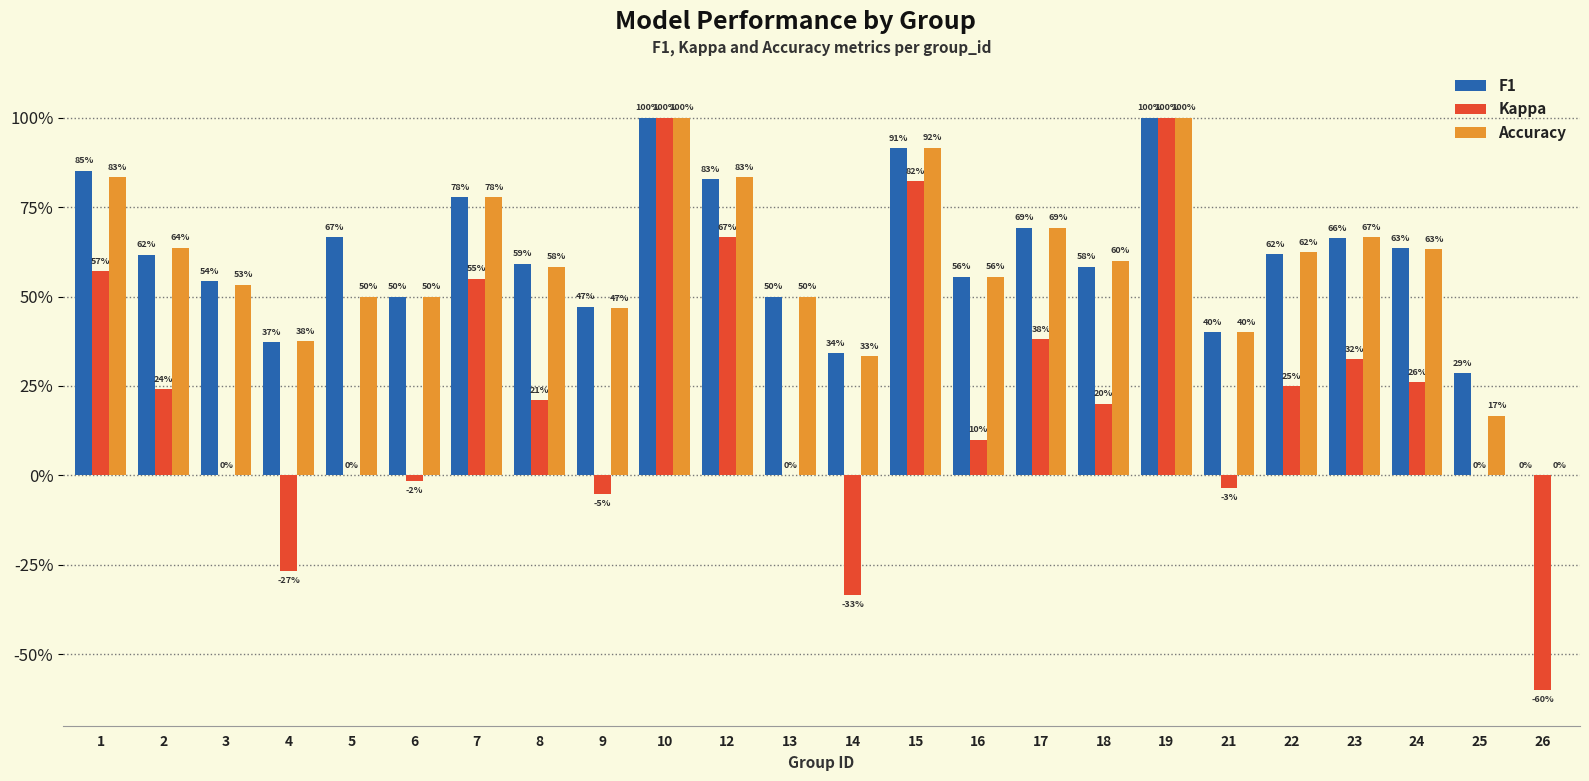

What are all the series names shown in the legend?

F1, Kappa, Accuracy